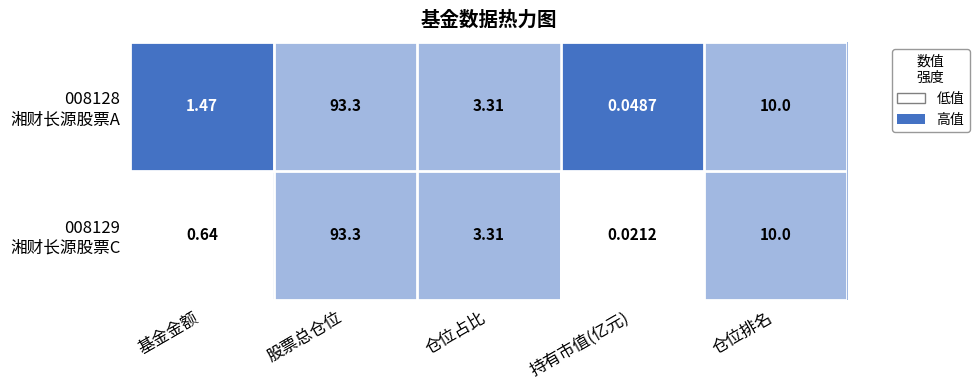

At which category is the sum across all series the highest?

股票总仓位